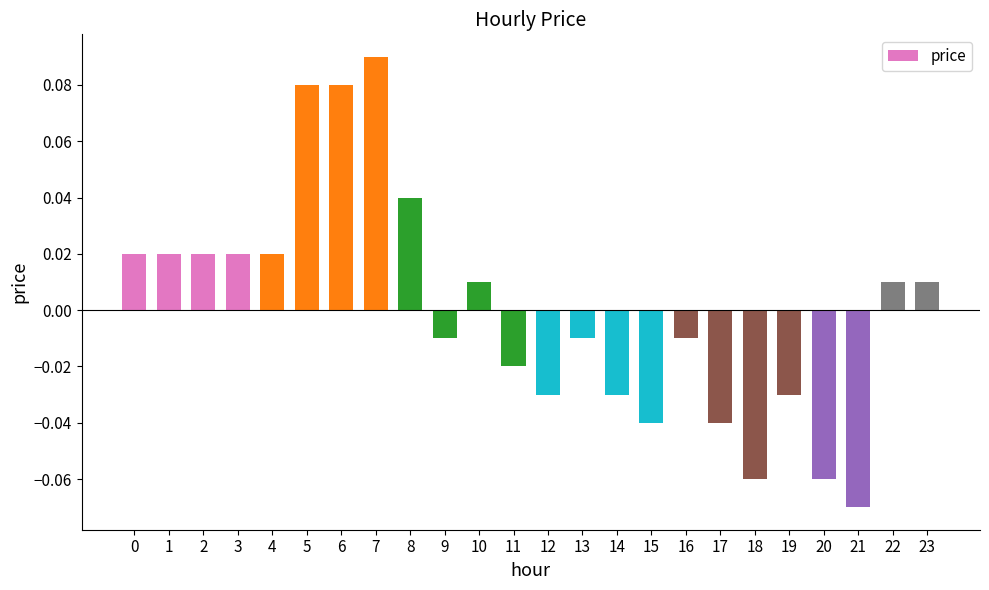

Which label corresponds to the smallest value in the chart?

21